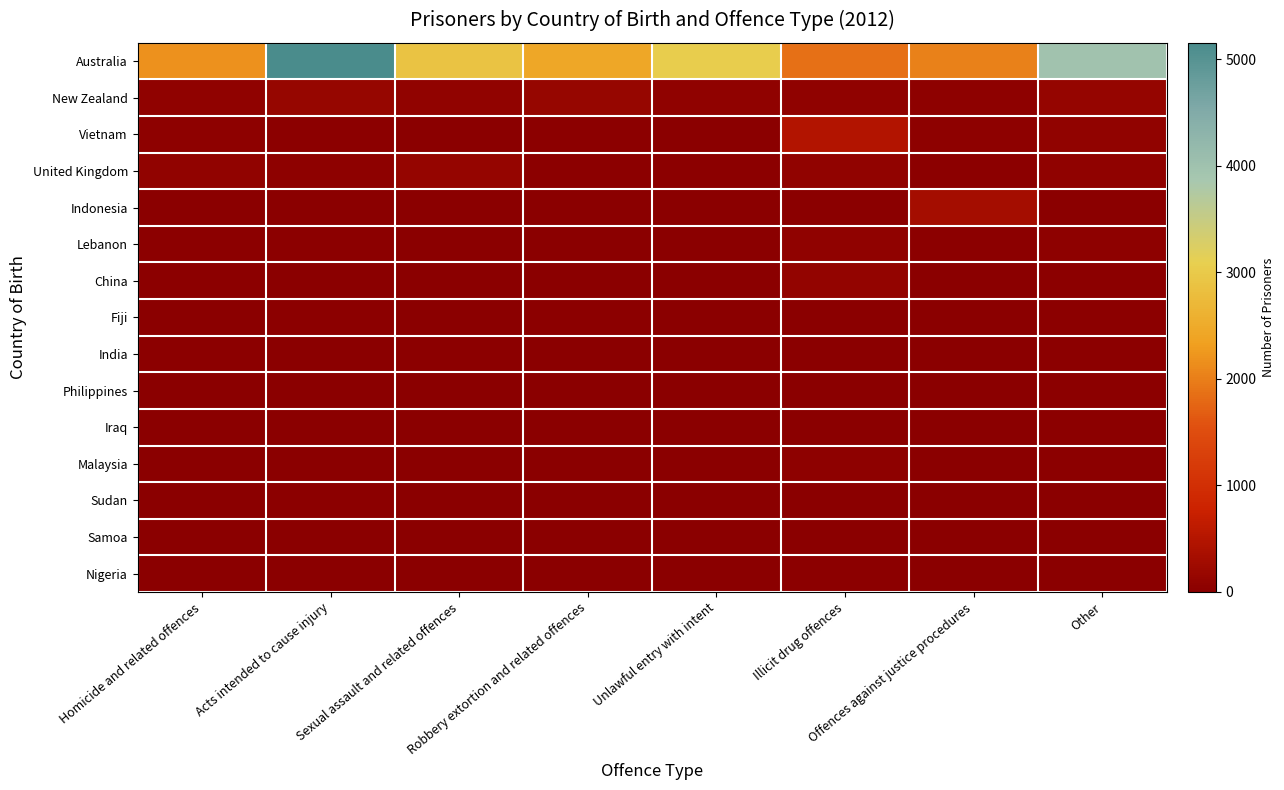

How many categories are shown in the chart?

8